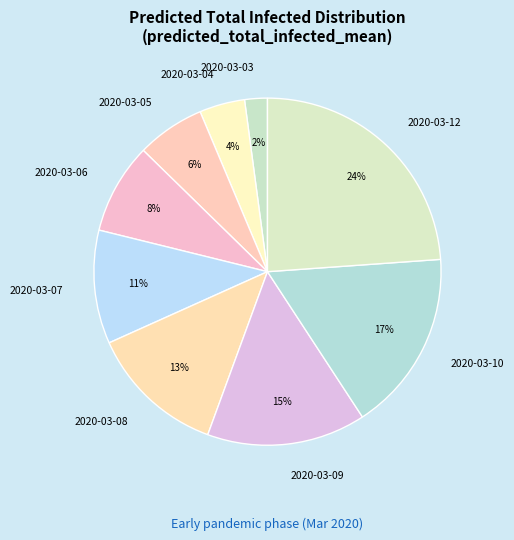

The 2020-03-07 slice represents 11% of the pie. True or false?

True